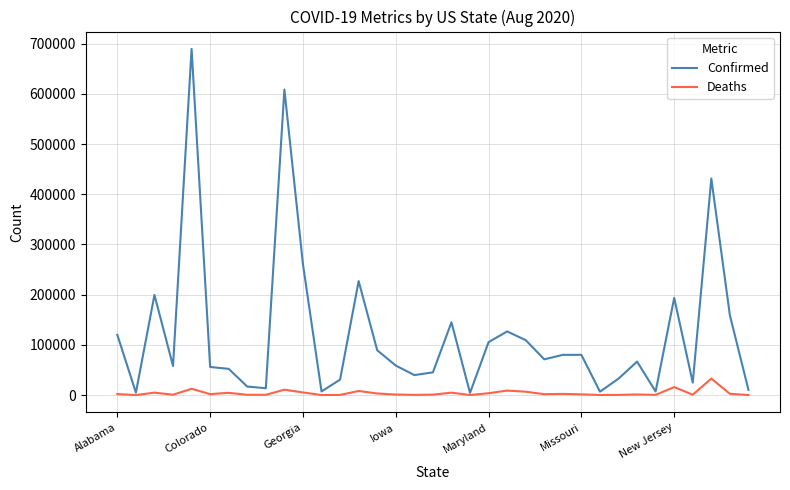

What is the greatest value displayed?

689691